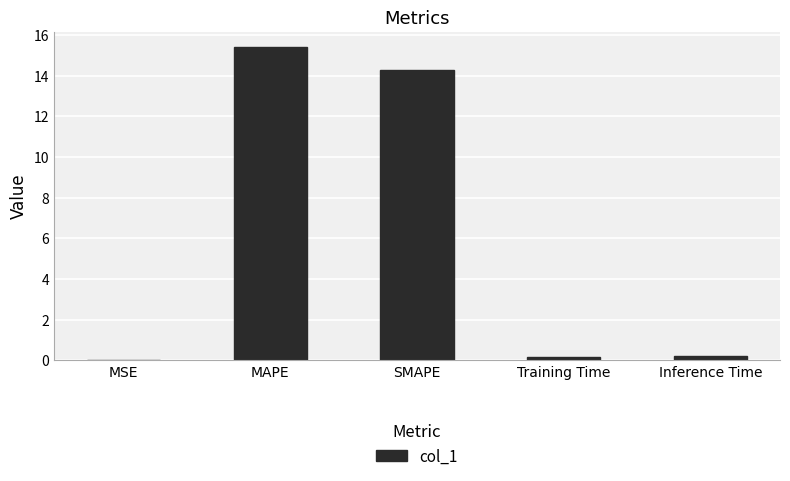

Are the bars horizontal?

No